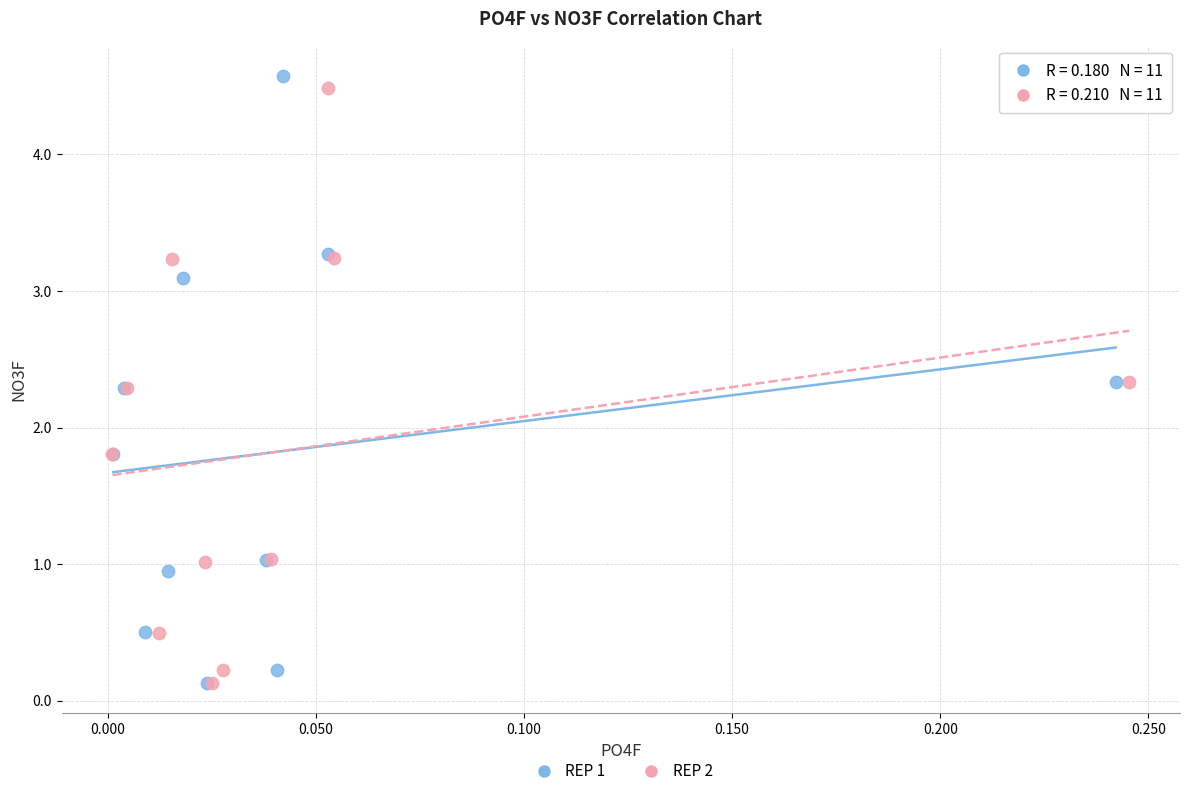

What are all the series names shown in the legend?

REP 1, REP 2